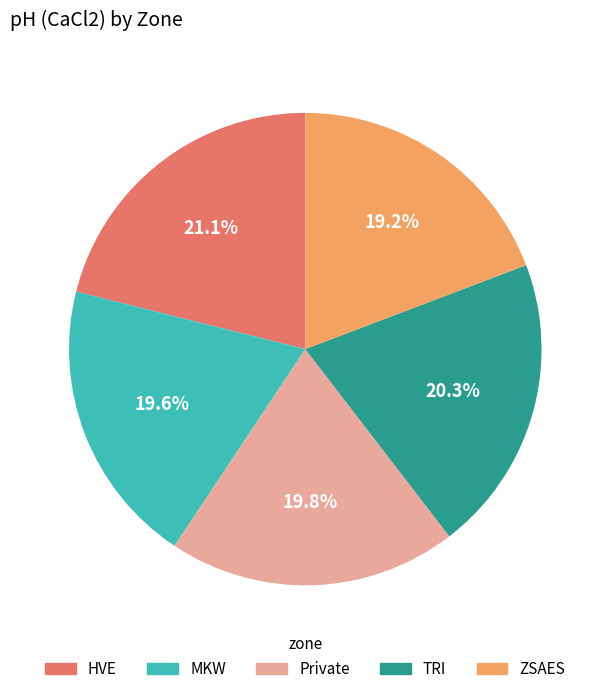

Between Private and TRI, which is larger?

TRI